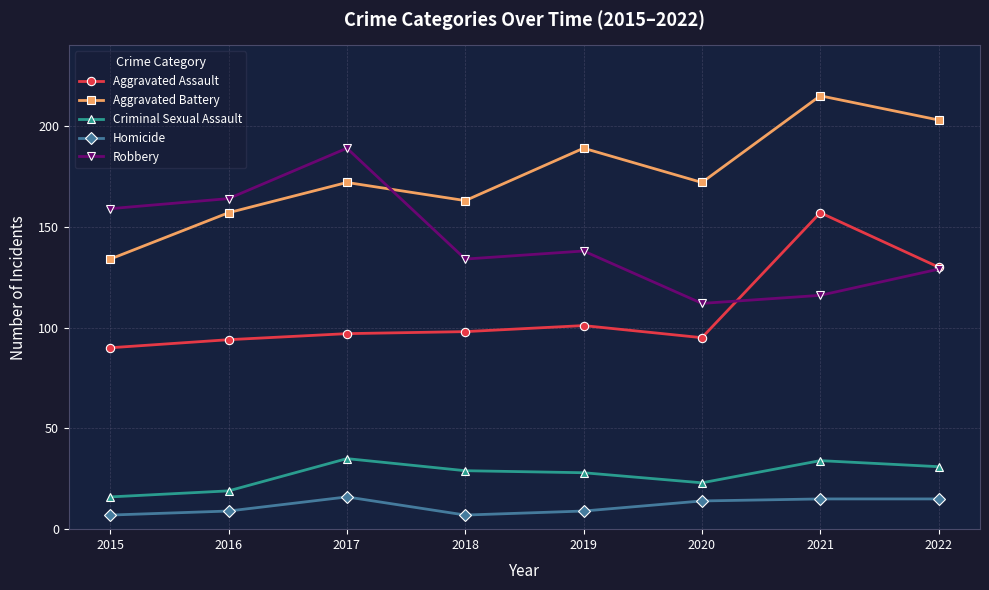

What are all the series names shown in the legend?

Aggravated Assault, Aggravated Battery, Criminal Sexual Assault, Homicide, Robbery